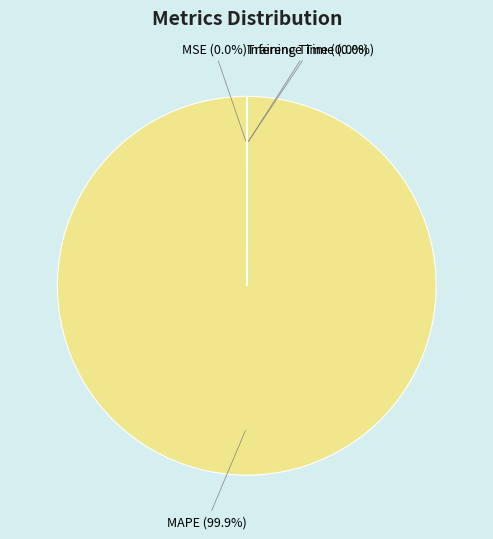

Is there a majority slice in this chart?

Yes